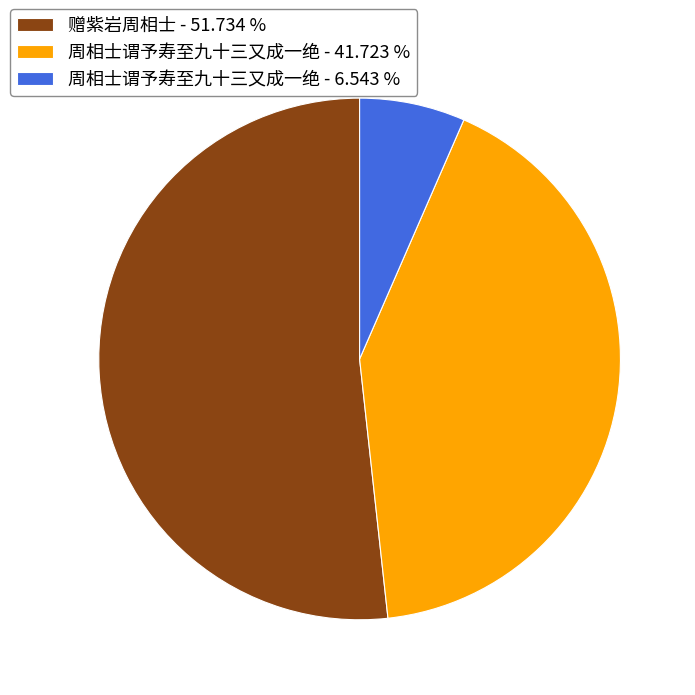

Combined, do 赠紫岩周相士 - 51.734 % and 周相士谓予寿至九十三又成一绝 - 41.723 % account for over 50%?

Yes